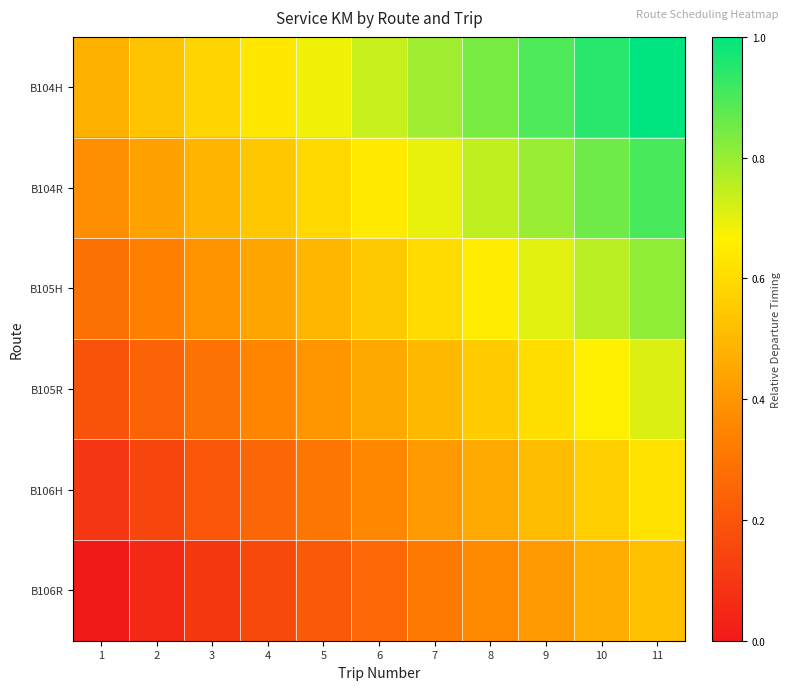

List the series in order of their overall mean, lowest first.

B106R, B106H, B105R, B105H, B104R, B104H